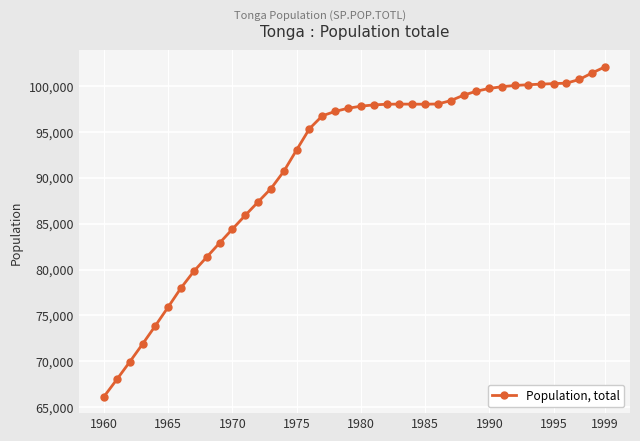

What is the smallest value displayed?

66170